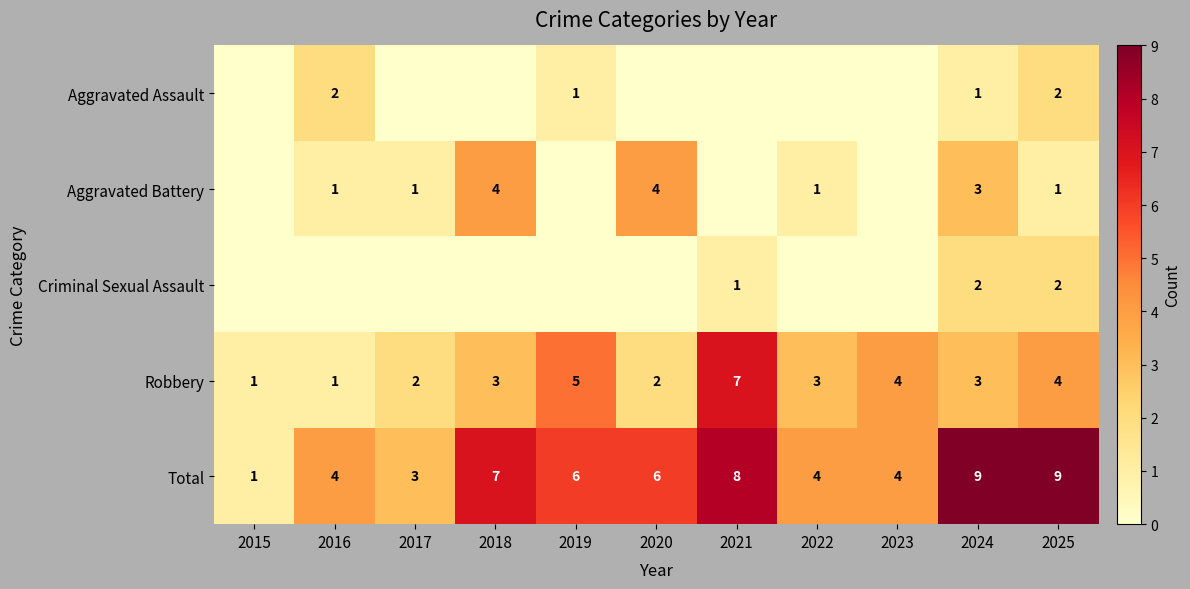

Is it true that Robbery equals 4 at 2025?

True